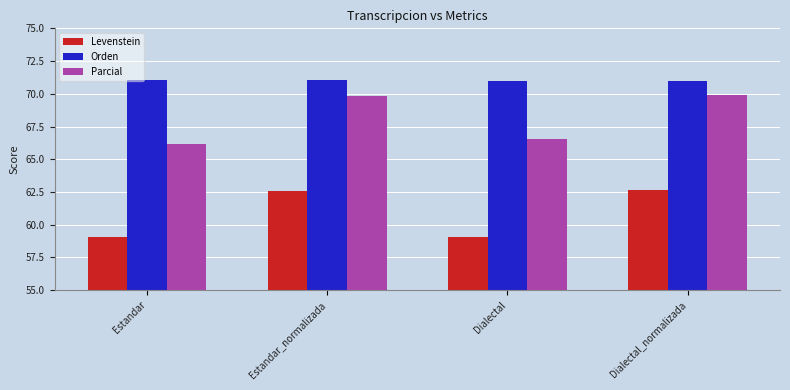

How many groups of bars are there?

4